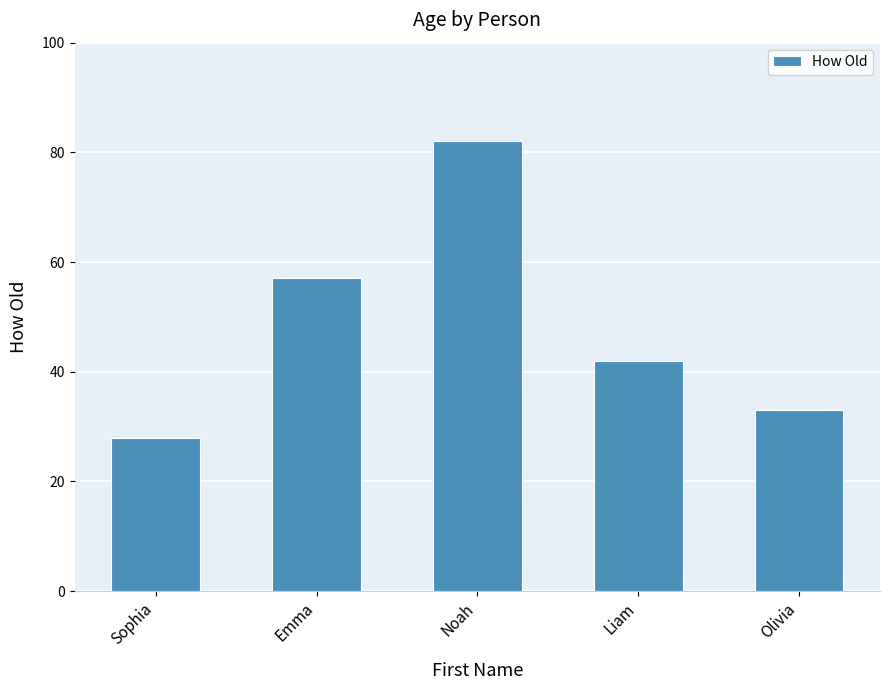

What is the smallest value displayed?

28